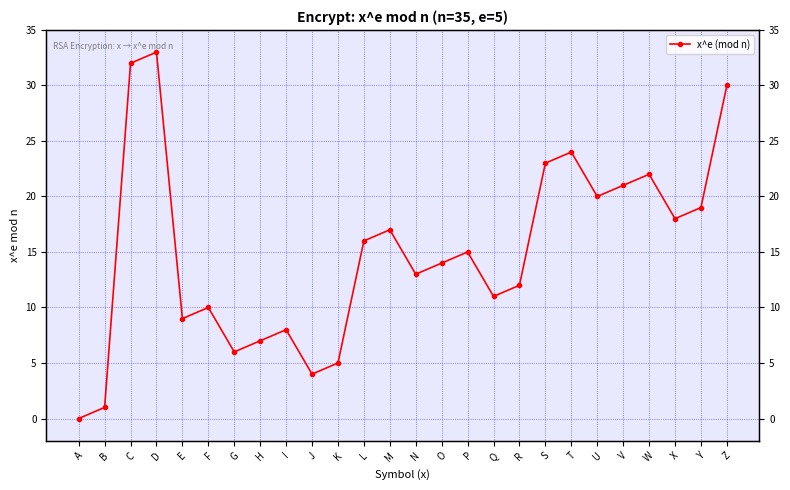

Where is the first local minimum?

E